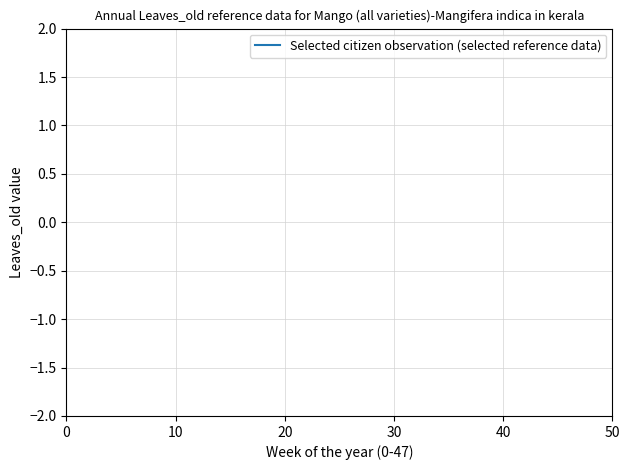

The chart shows a value of 7.1 at 50. True or false?

False